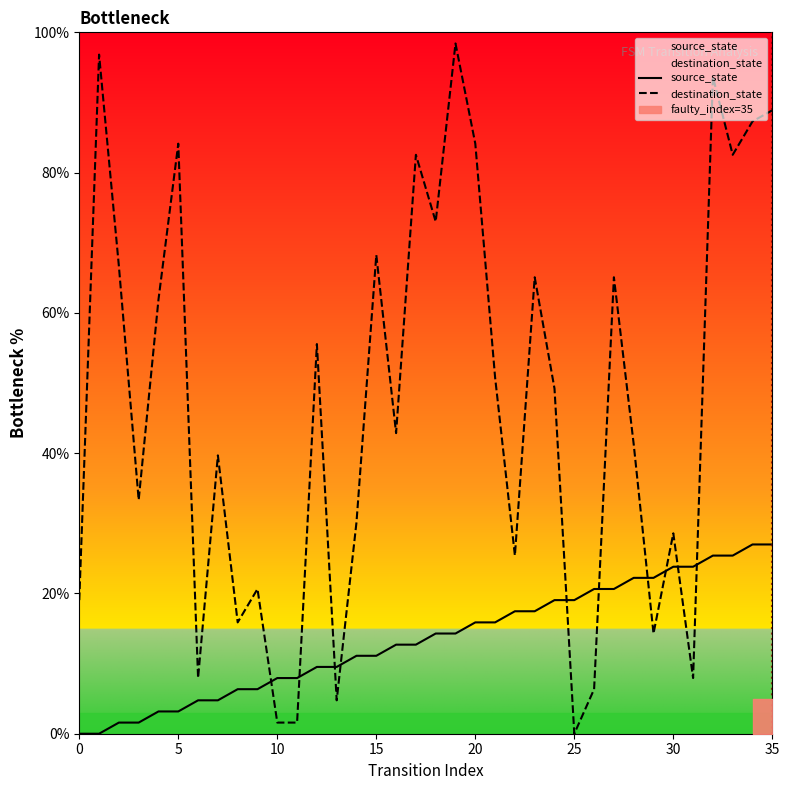

True or false: source_state has more than 0 interior local peaks.

False